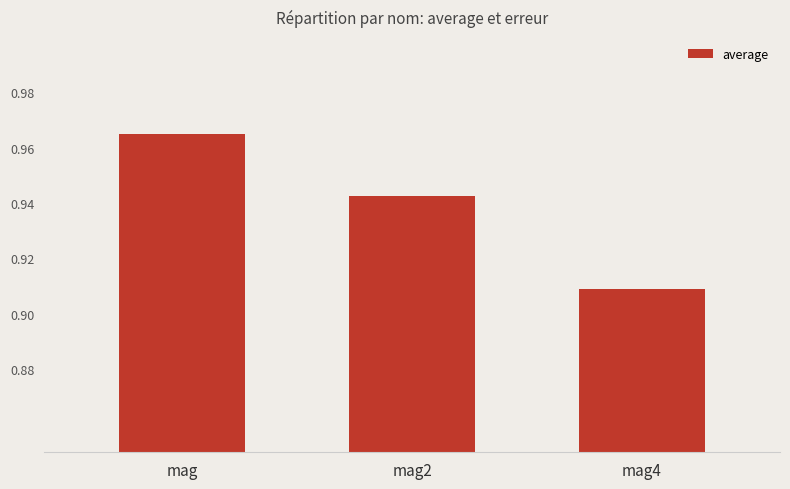

What is the label of the 2nd bar from the left?

mag2